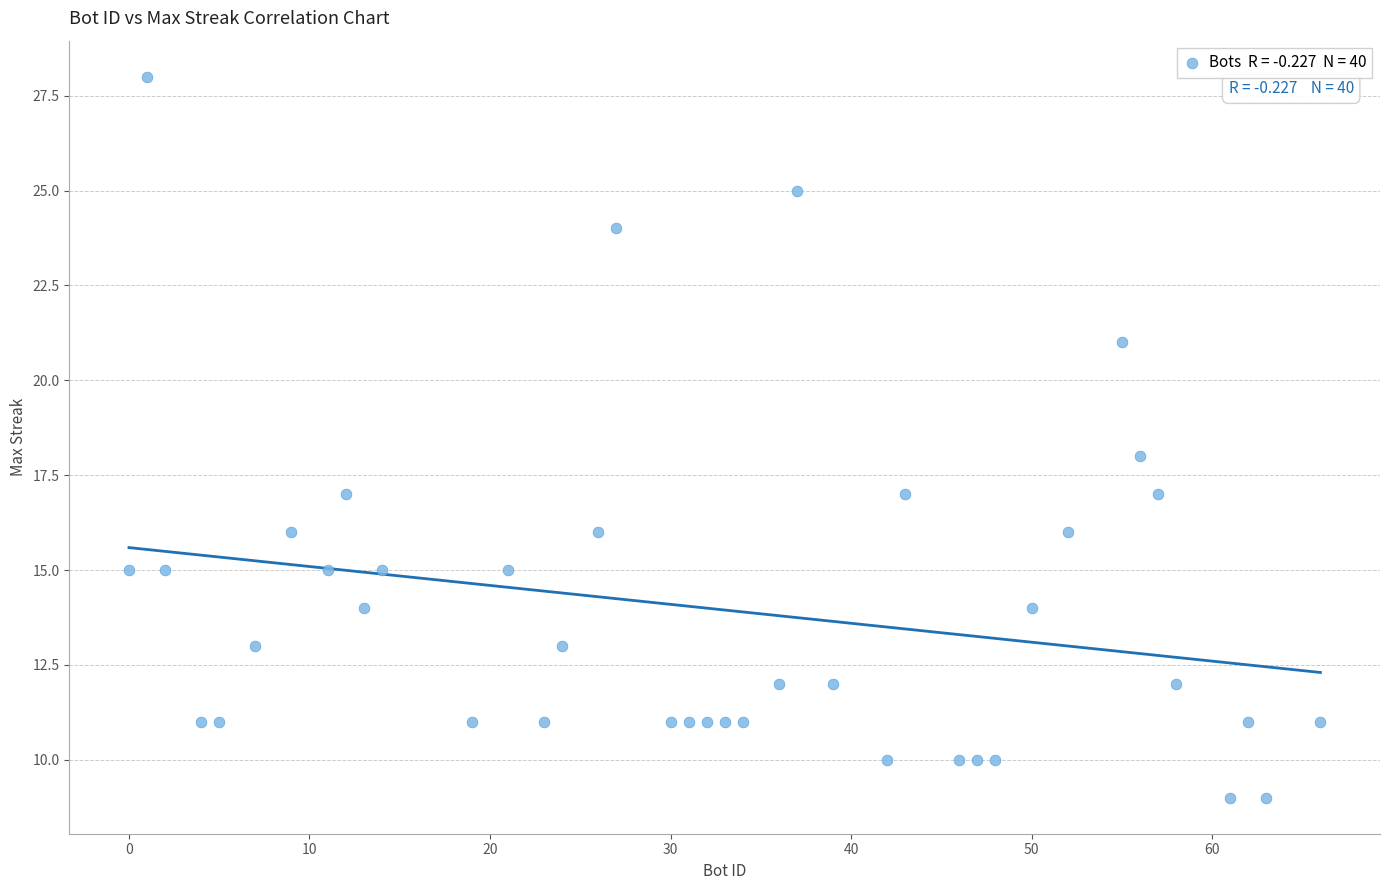

What is the range of Y values (max minus min)?

19